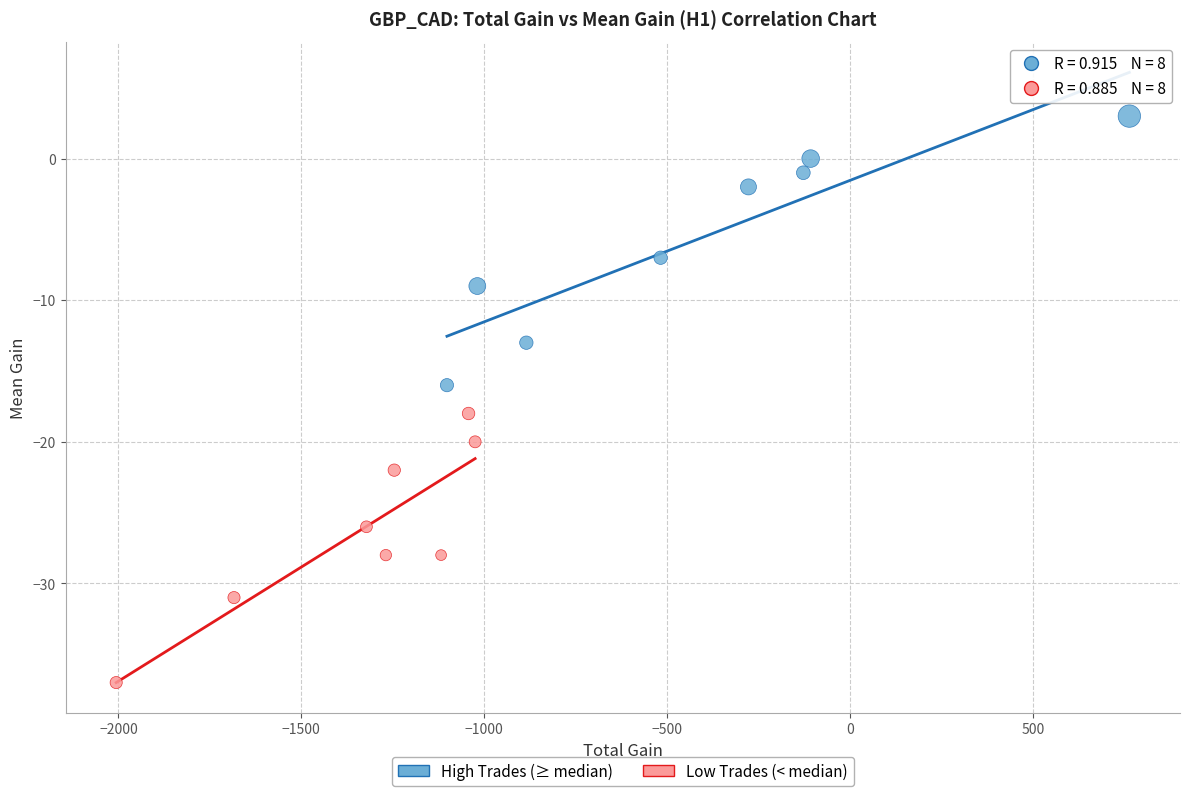

Which series reaches the minimum Y coordinate?

Low Trades (< median)